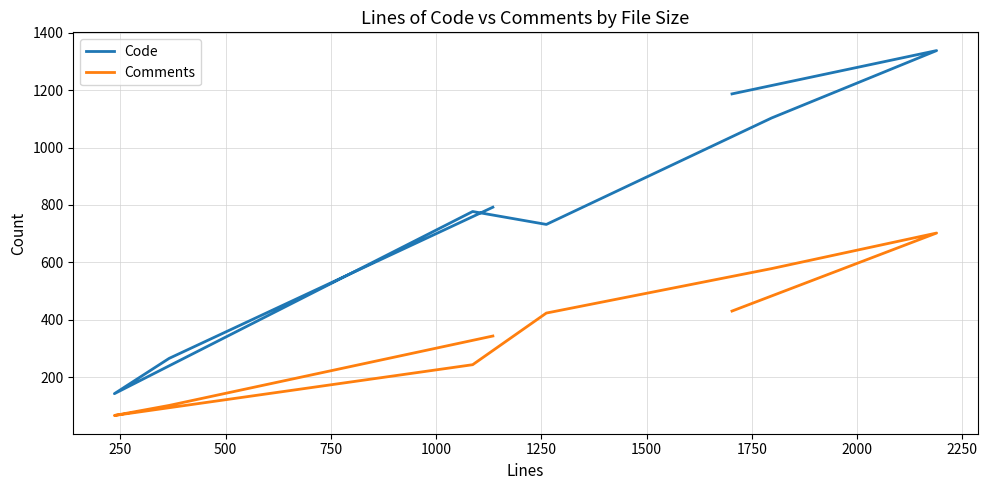

Does the chart have visible grid lines?

Yes